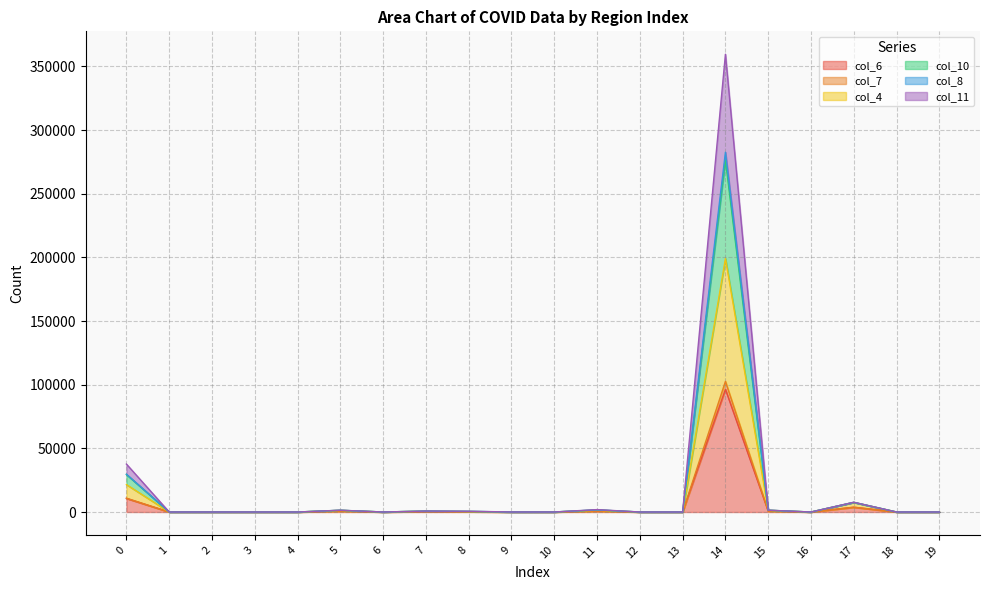

How many data points in col_4 are above 10?

9